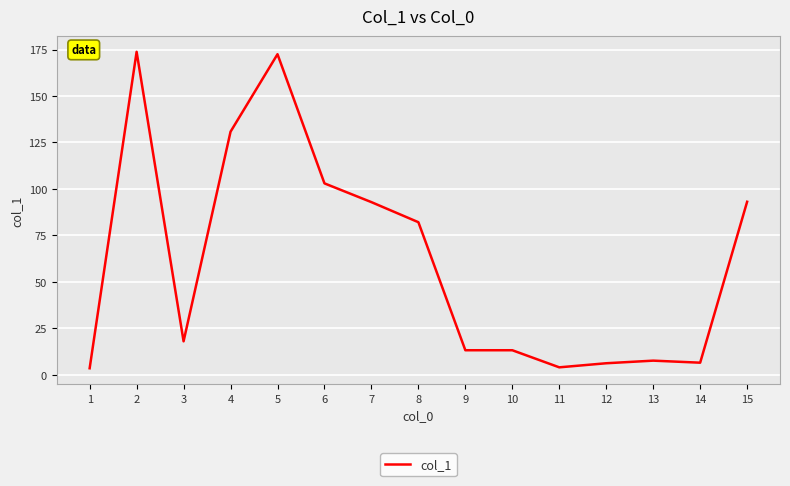

What is the ratio of the value at 4 to the value at 3?

7.3